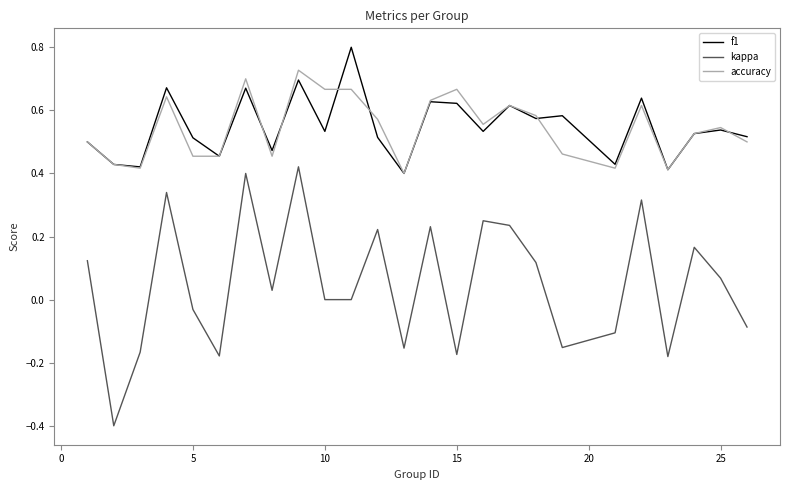

What are all the series names shown in the legend?

f1, kappa, accuracy